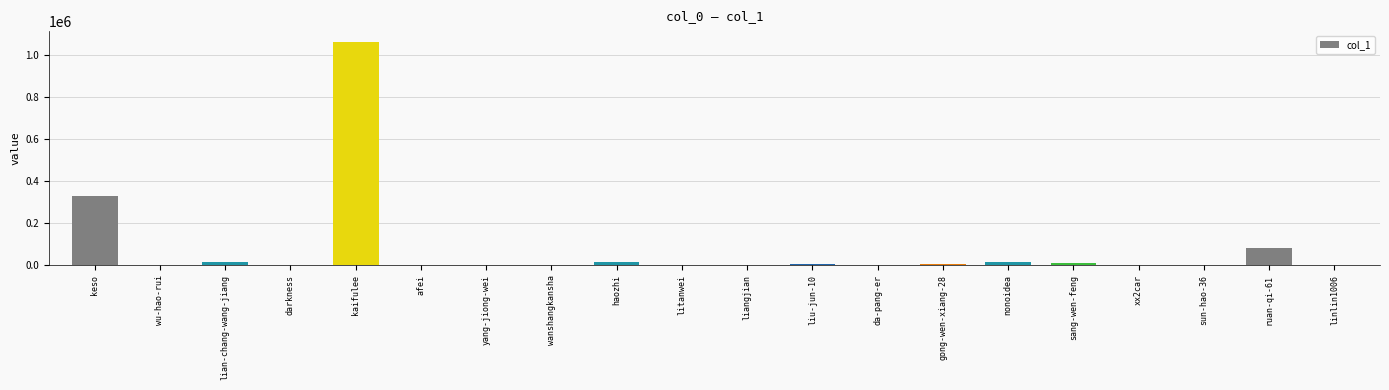

What is the average value?

77301